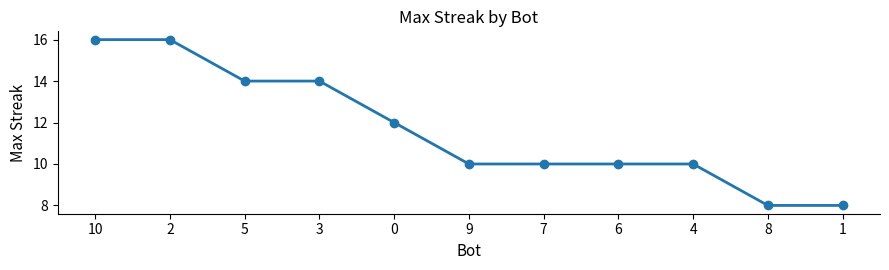

Reading right to left, what are all the values shown in this chart?

1=8	8=8	4=10	6=10	7=10	9=10	0=12	3=14	5=14	2=16	10=16